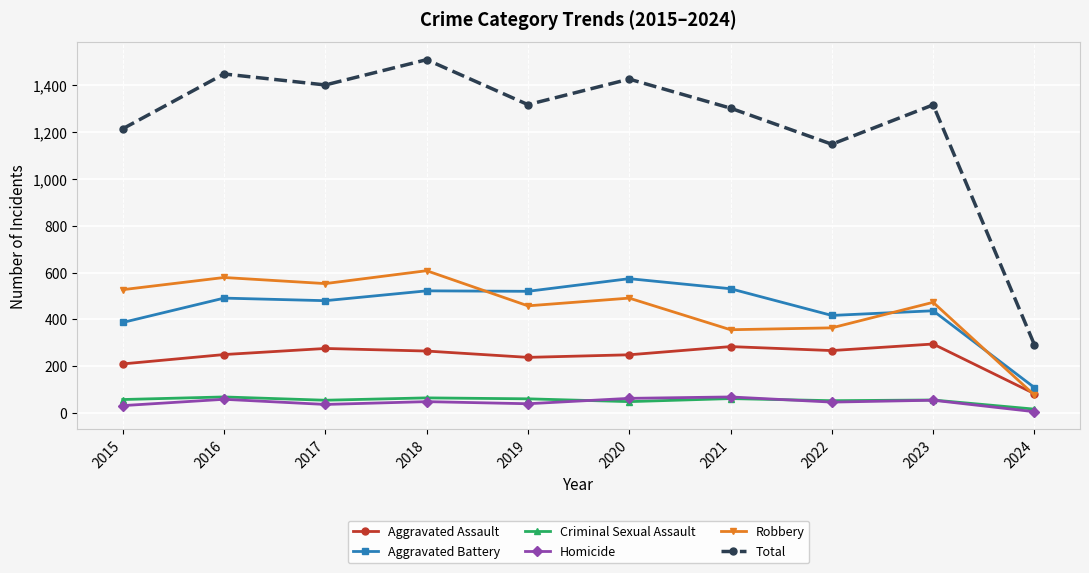

In Total, how many points are higher than both neighbors (excluding endpoints)?

4